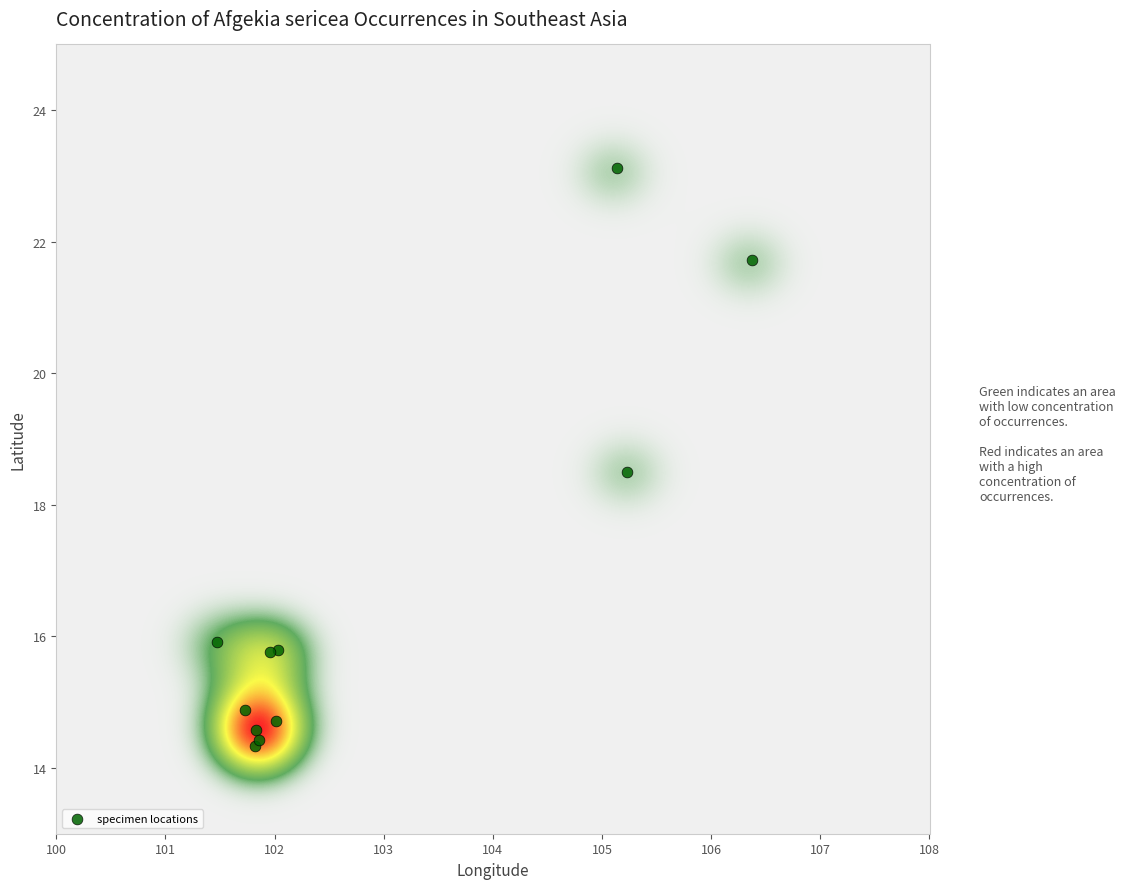

What Y value in the scatter plot is closest to 18?

18.5